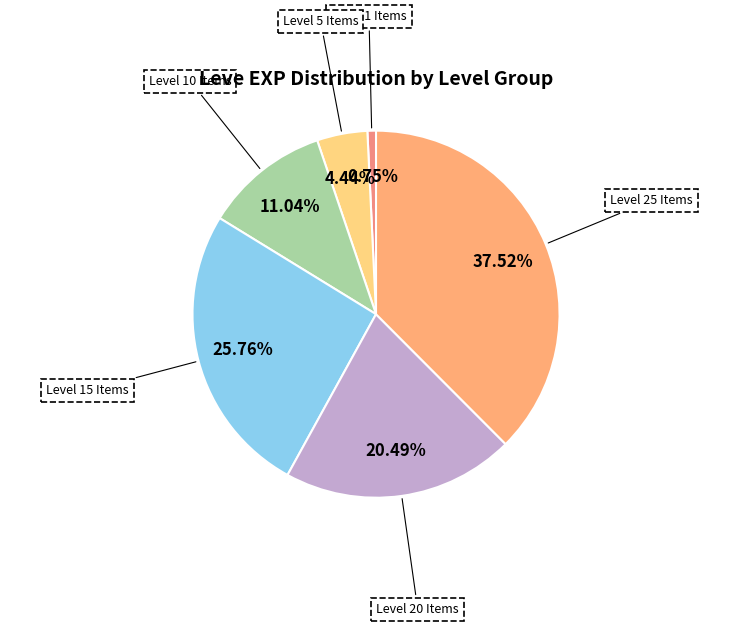

How many slices are in this pie chart?

6